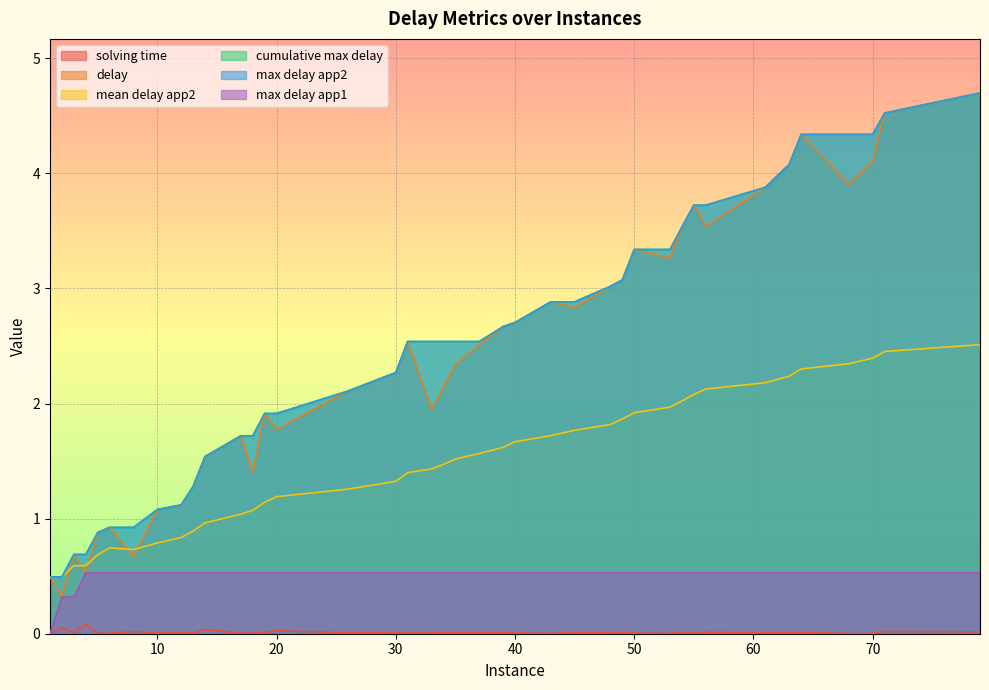

Does the chart display data point markers on the line(s)?

No